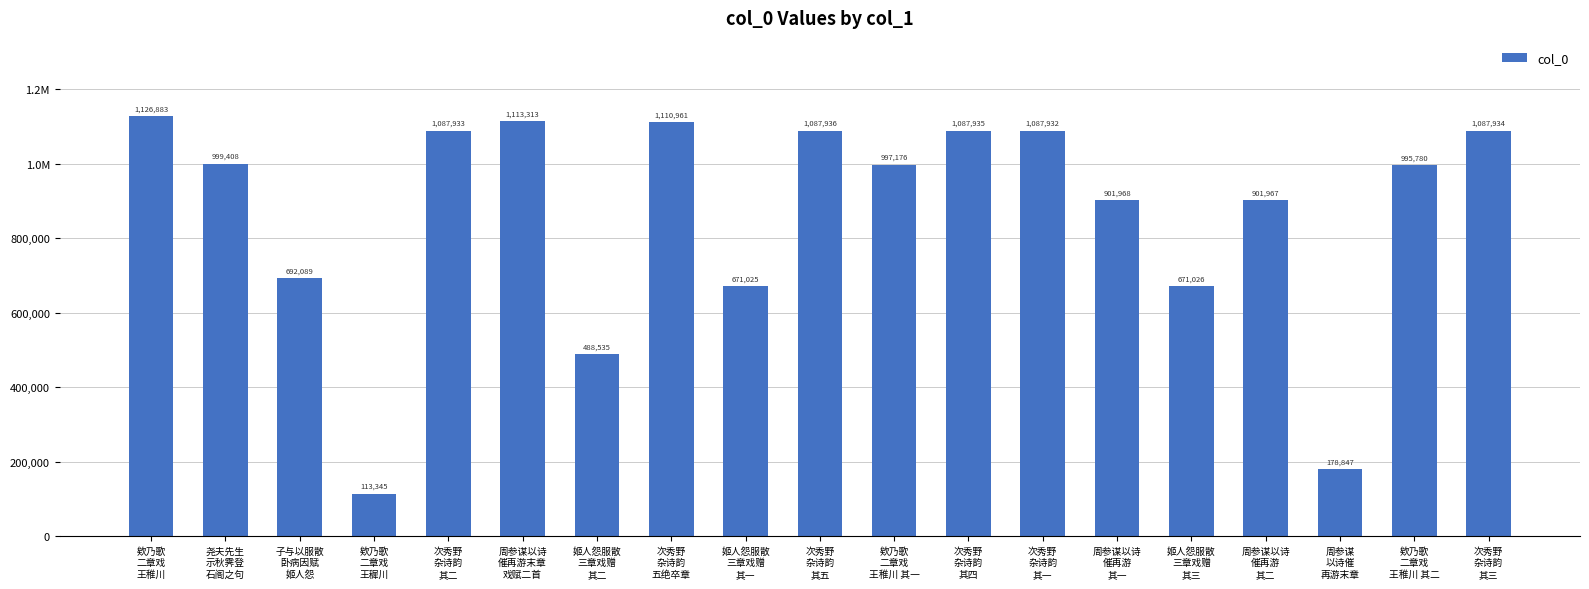

The value at 次秀野
杂诗韵
其三 is 728069. True or false?

False